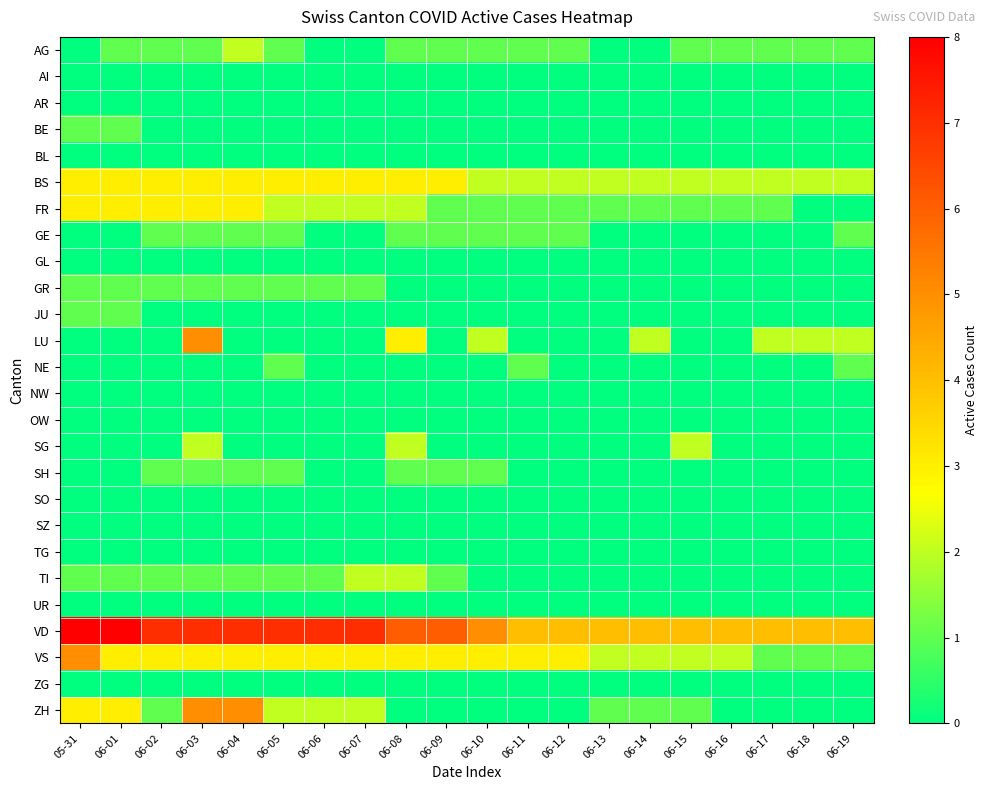

At how many categories does at least one series exceed 5?

10